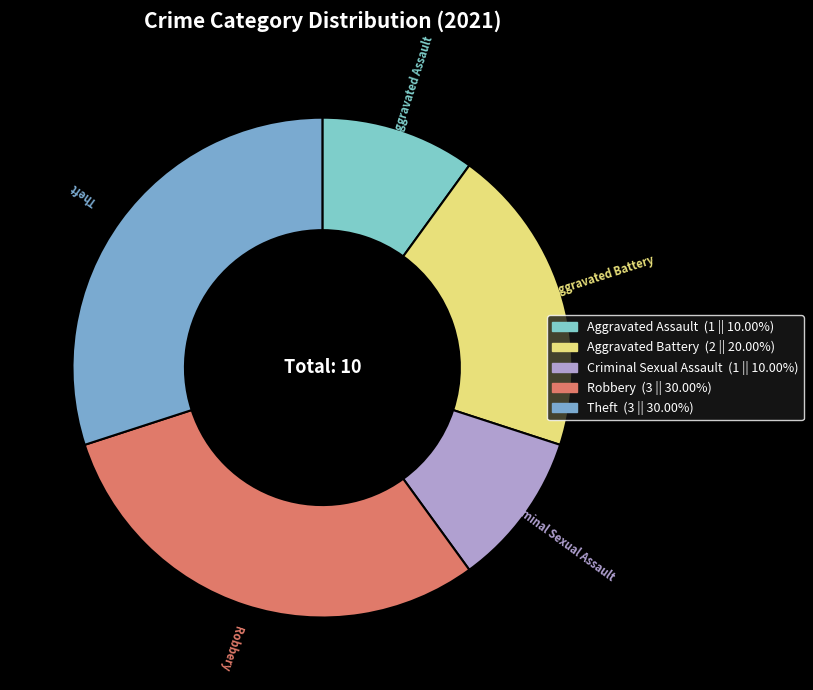

Is there any slice that represents more than half of the pie?

No